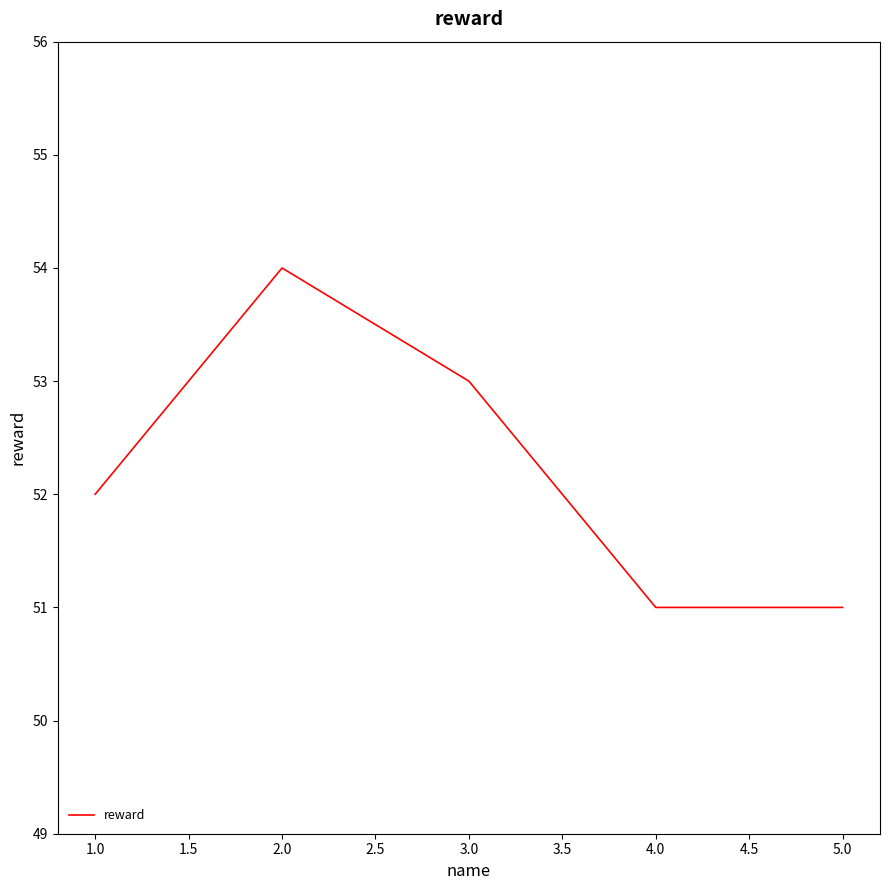

The chart shows a value of 85 at 2.0. True or false?

False